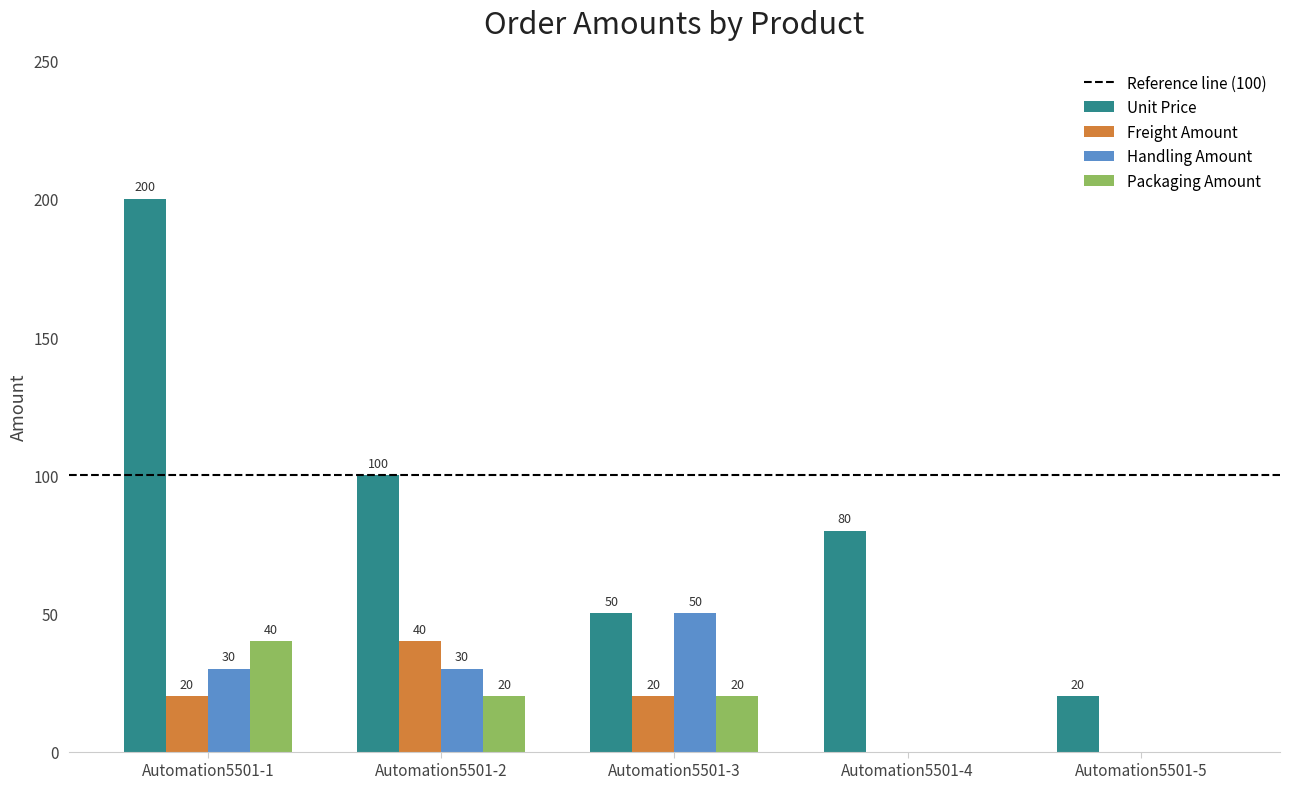

True or false: Unit Price has a value of 150 at Automation5501-2.

False